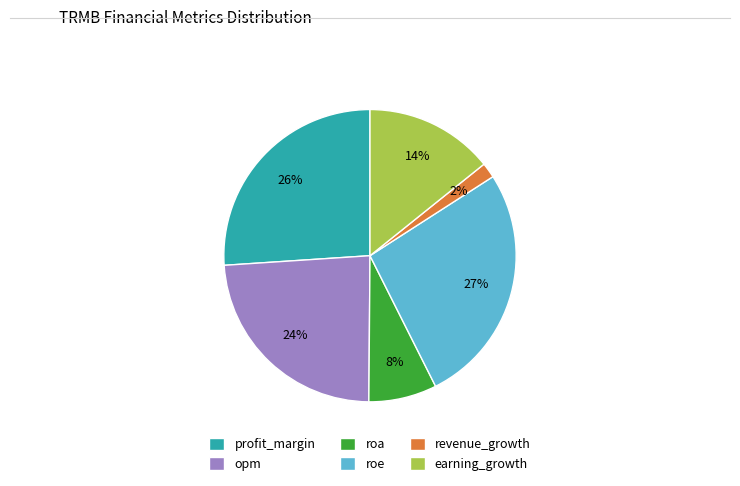

Is the sum of earning_growth and opm greater than half?

No